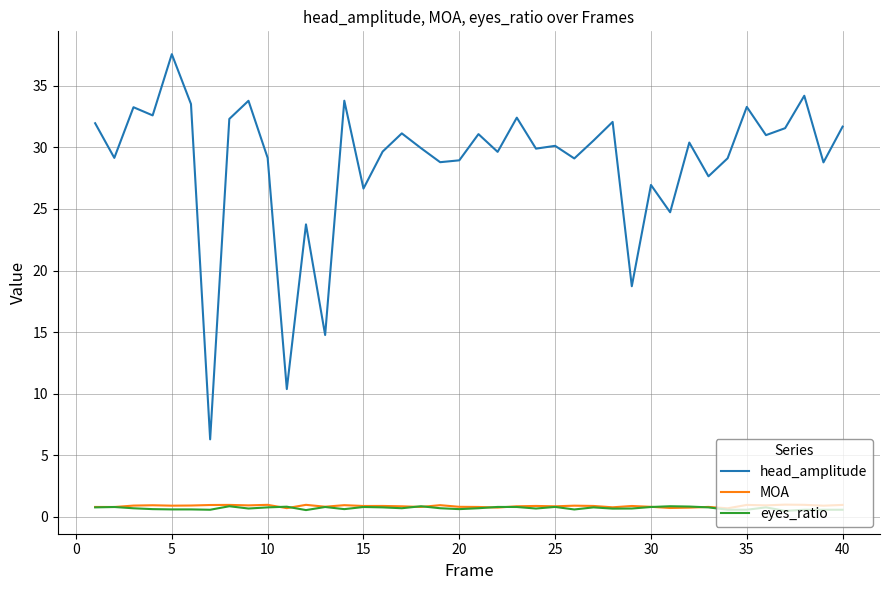

True or false: eyes_ratio and head_amplitude cross at least once.

False